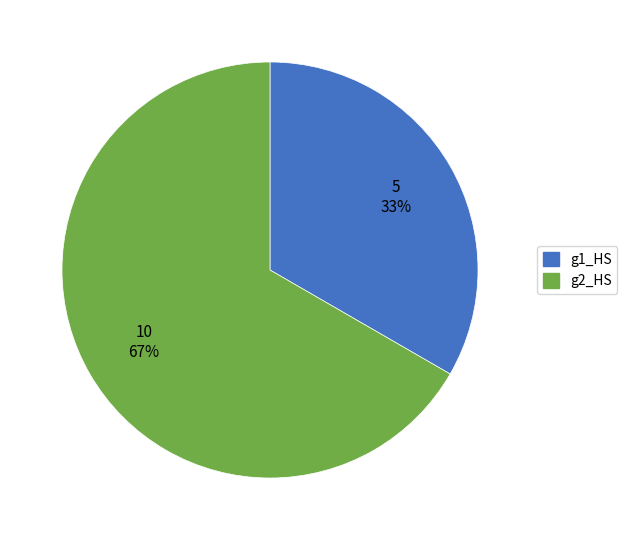

The g1_HS slice represents 20% of the pie. True or false?

False